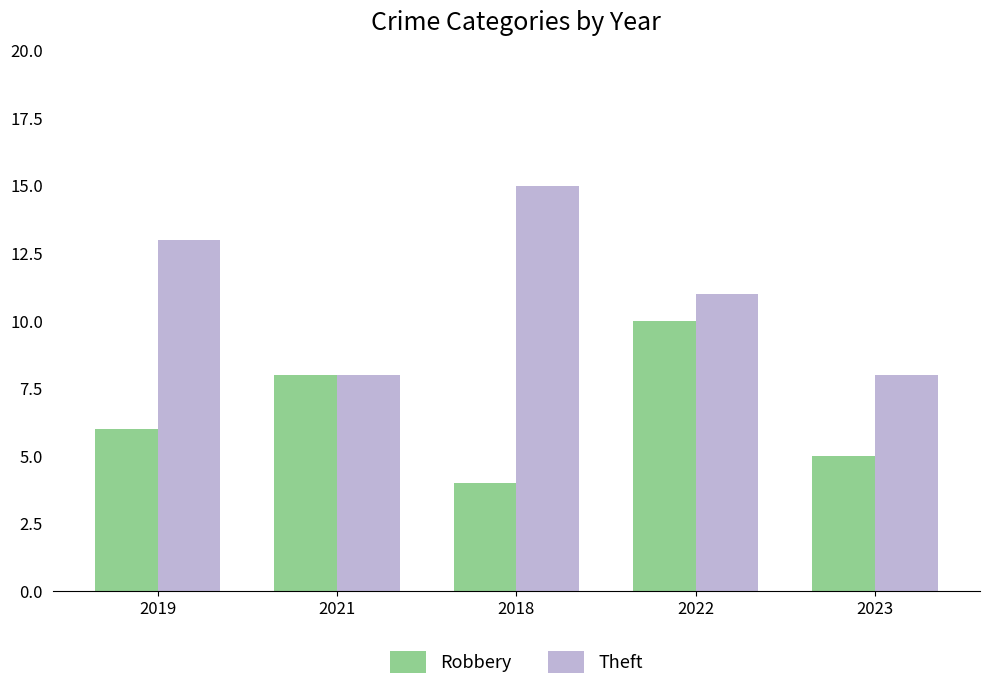

At which label does Theft reach its peak?

2018